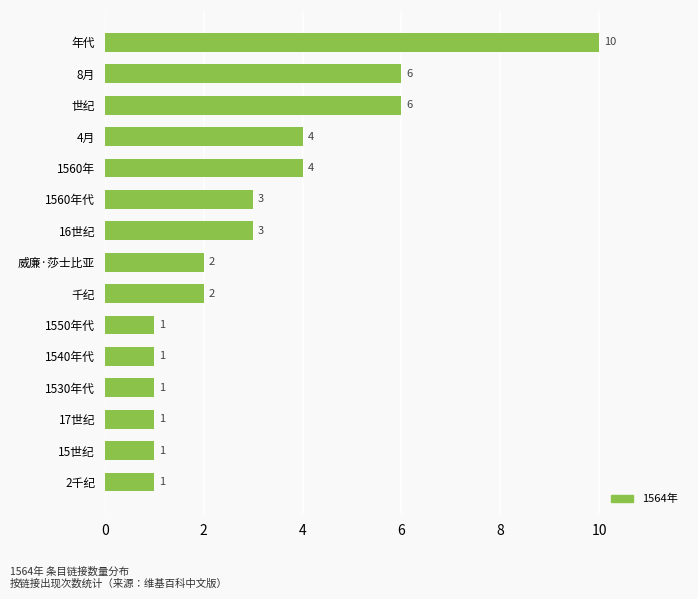

How many data points are less than 2?

6